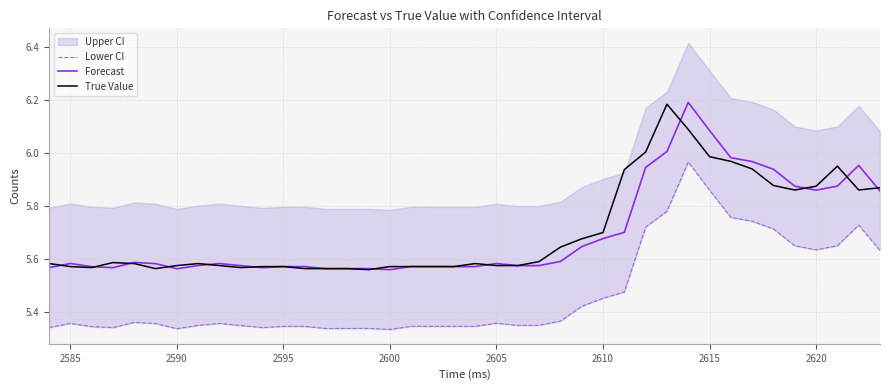

True or false: True Value and Forecast intersect in this chart.

True